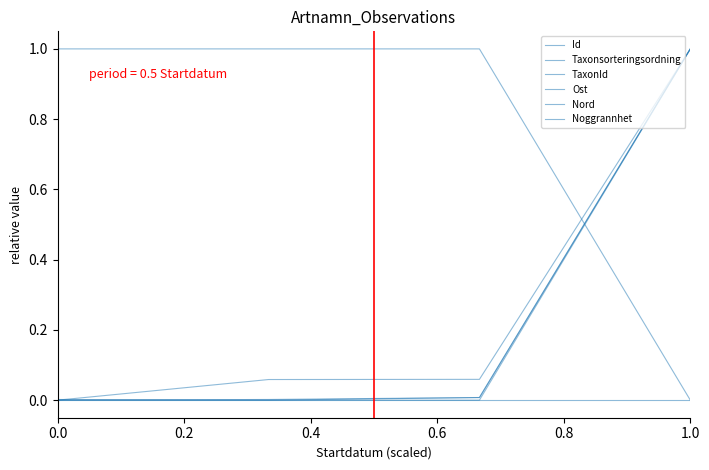

Does the chart display data point markers on the line(s)?

No